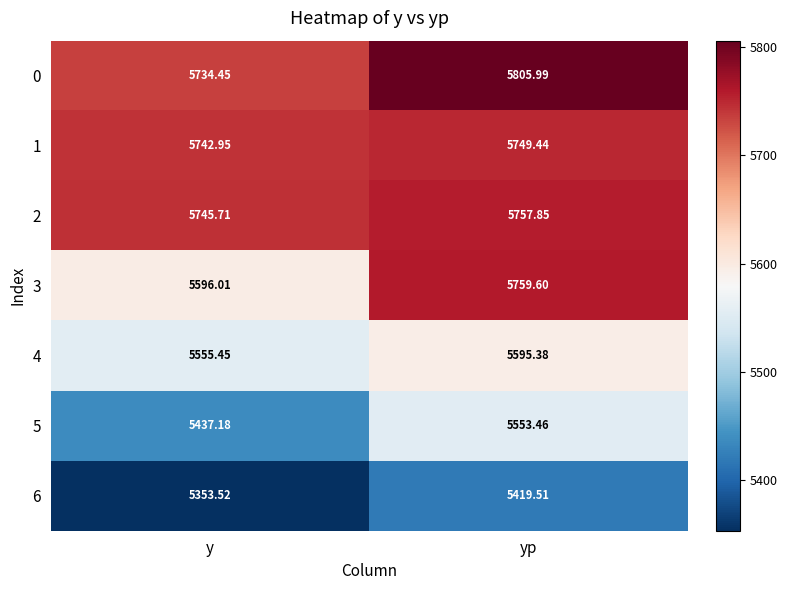

Rank the categories by 4 value from highest to lowest.

yp, y